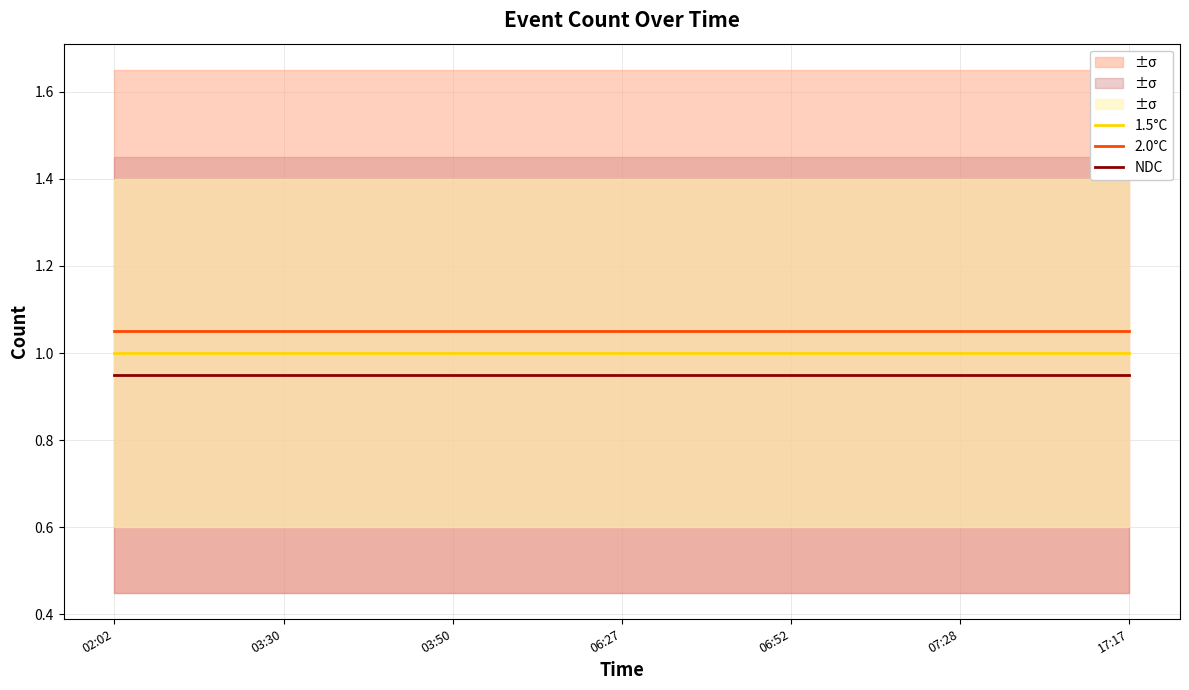

Reading right to left, extract all data points from this chart.

1.5°C: 1.0	1.0	1.0	1.0	1.0	1.0	1.0
2.0°C: 1.1	1.1	1.1	1.1	1.1	1.1	1.1
NDC: 0.9	0.9	0.9	0.9	0.9	0.9	0.9